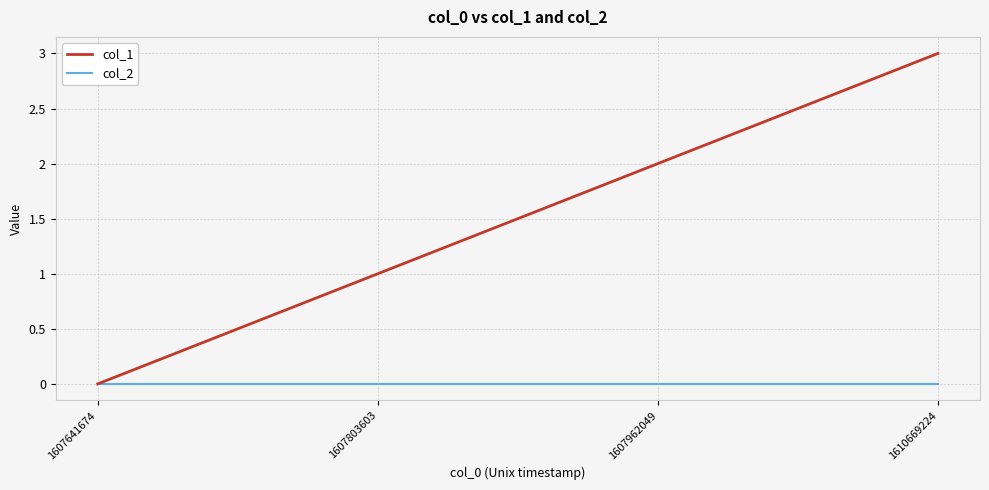

True or false: col_1 has a value of 1 at 1607803603.

True